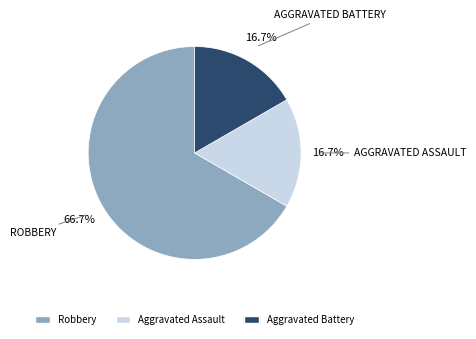

Between Robbery and Aggravated Assault, which is larger?

Robbery